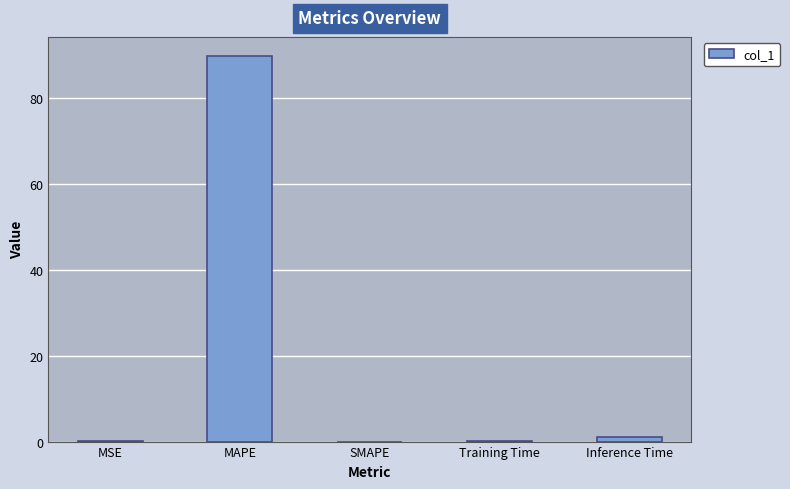

What is the sum of all values?

90.8